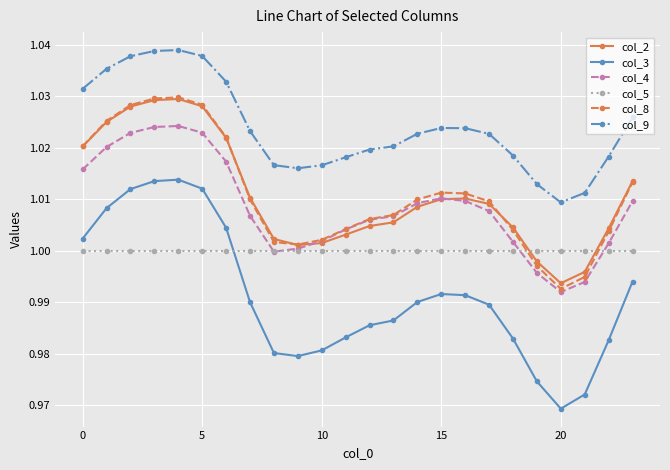

Which series has the largest range (max minus min)?

col_3